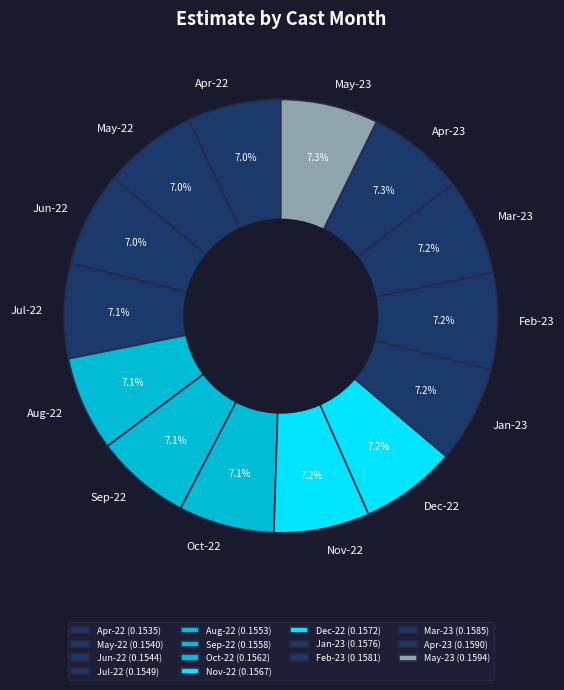

Is Aug-22 the majority of the pie?

No